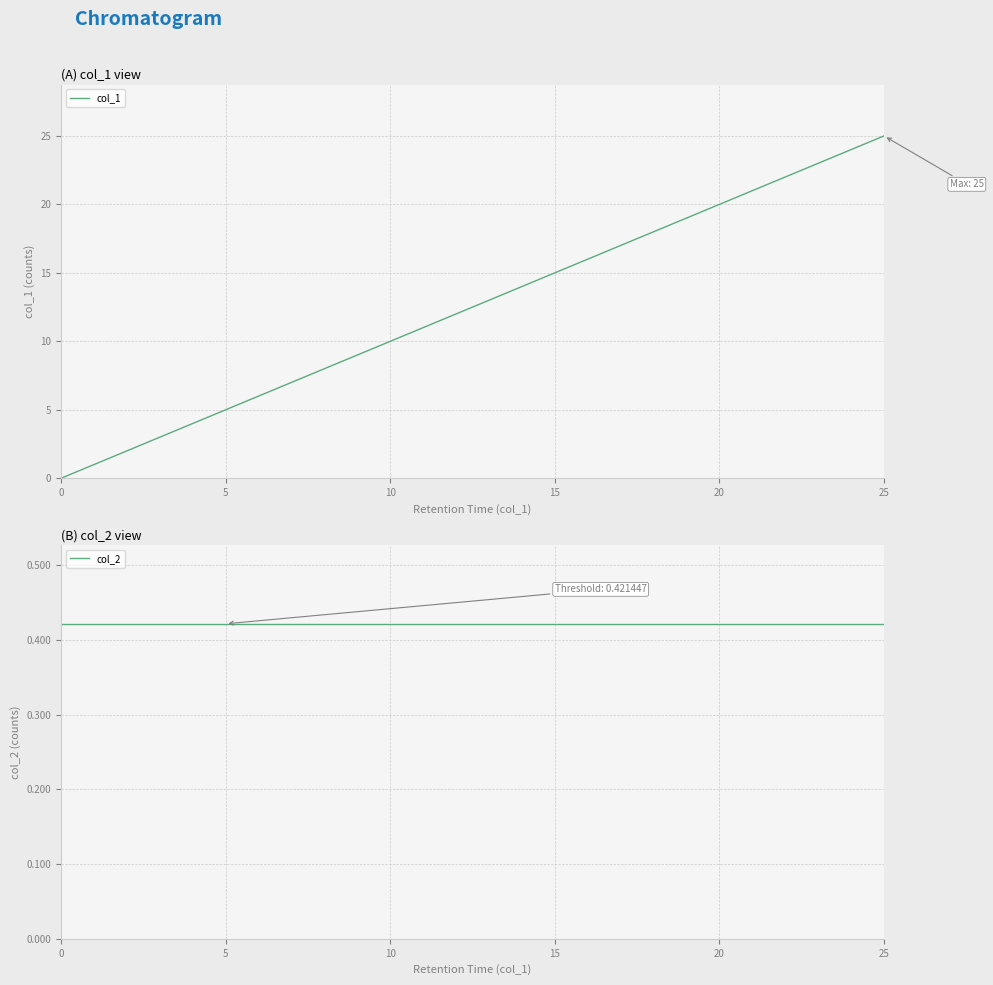

True or false: col_2 has more than 0 interior local peaks.

False